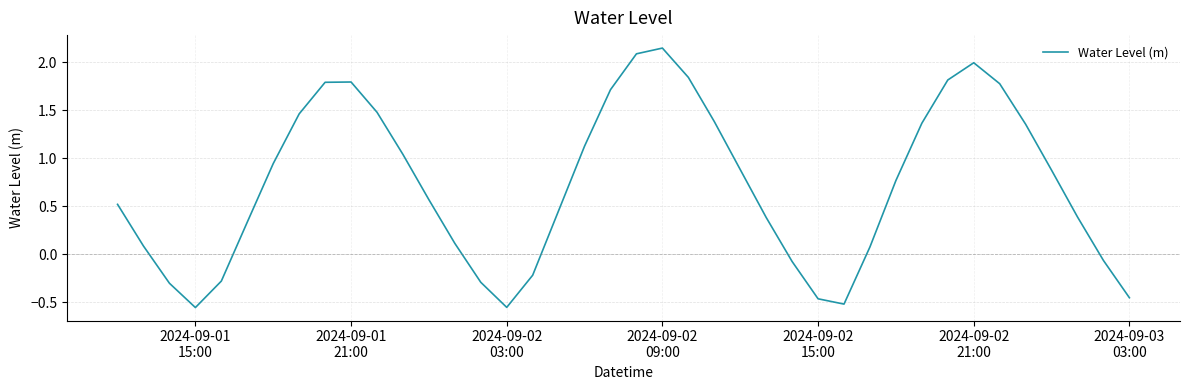

What is the difference between the maximum and minimum values?

2.7